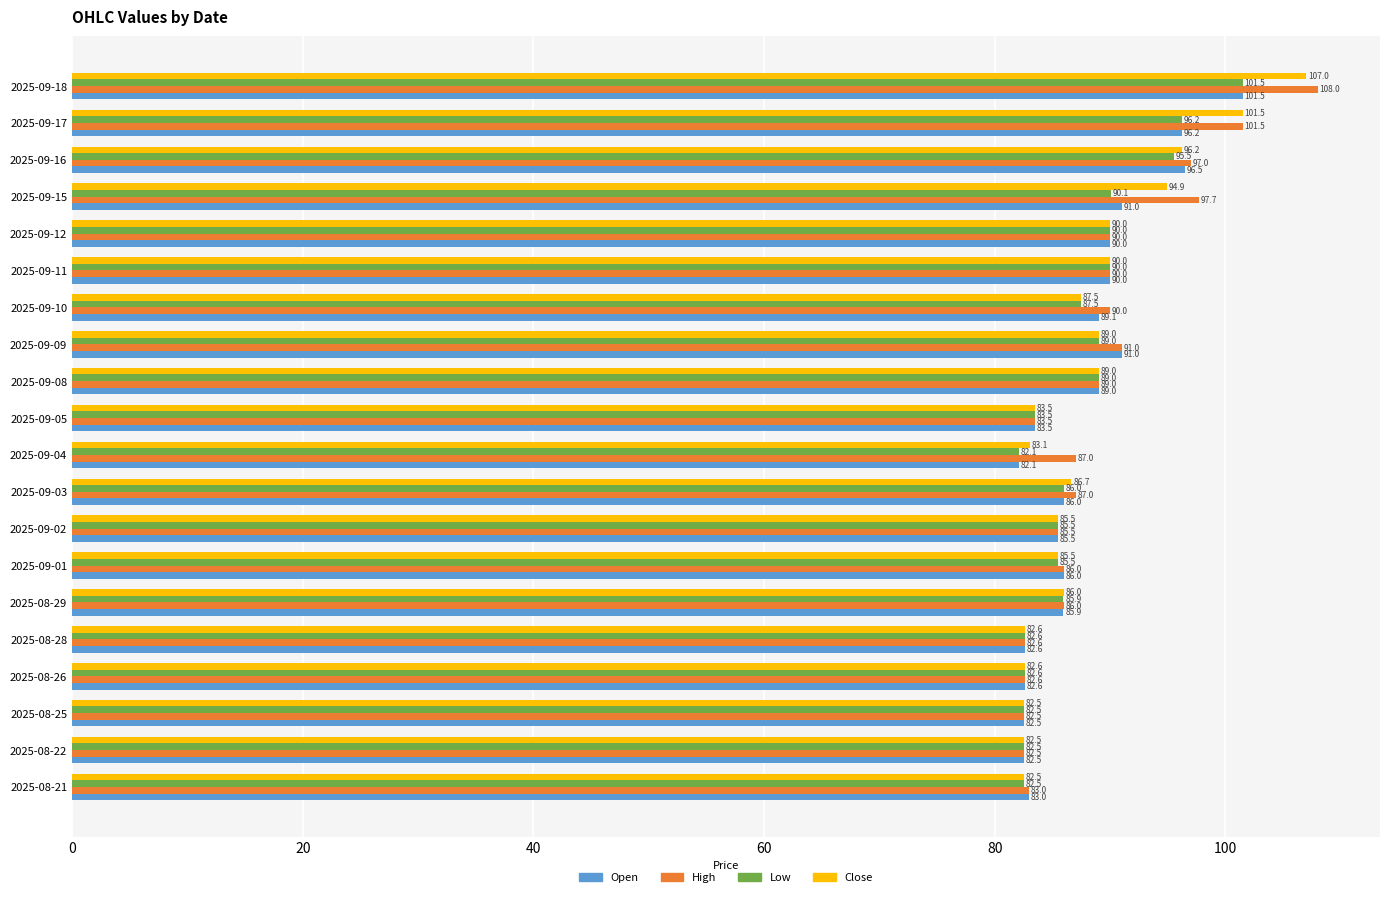

At which label is Low closest to 91?

2025-09-15